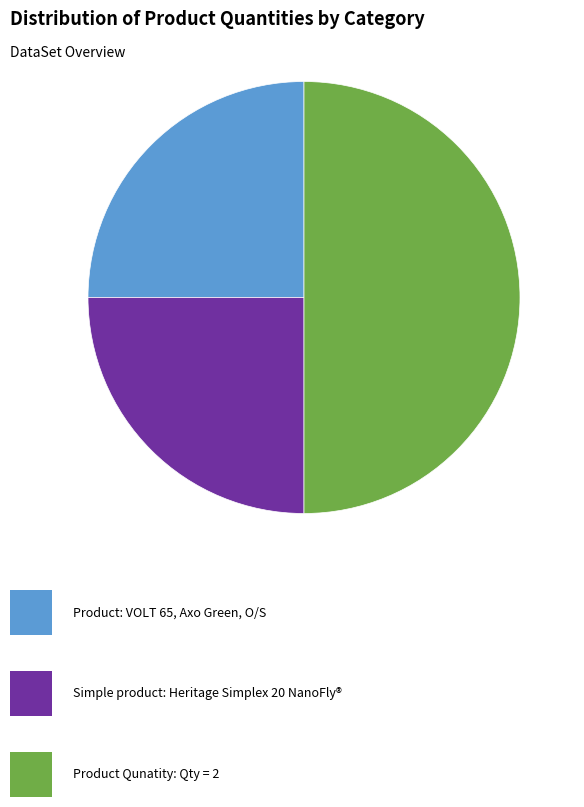

To the nearest percent, what is the average slice percentage?

33%